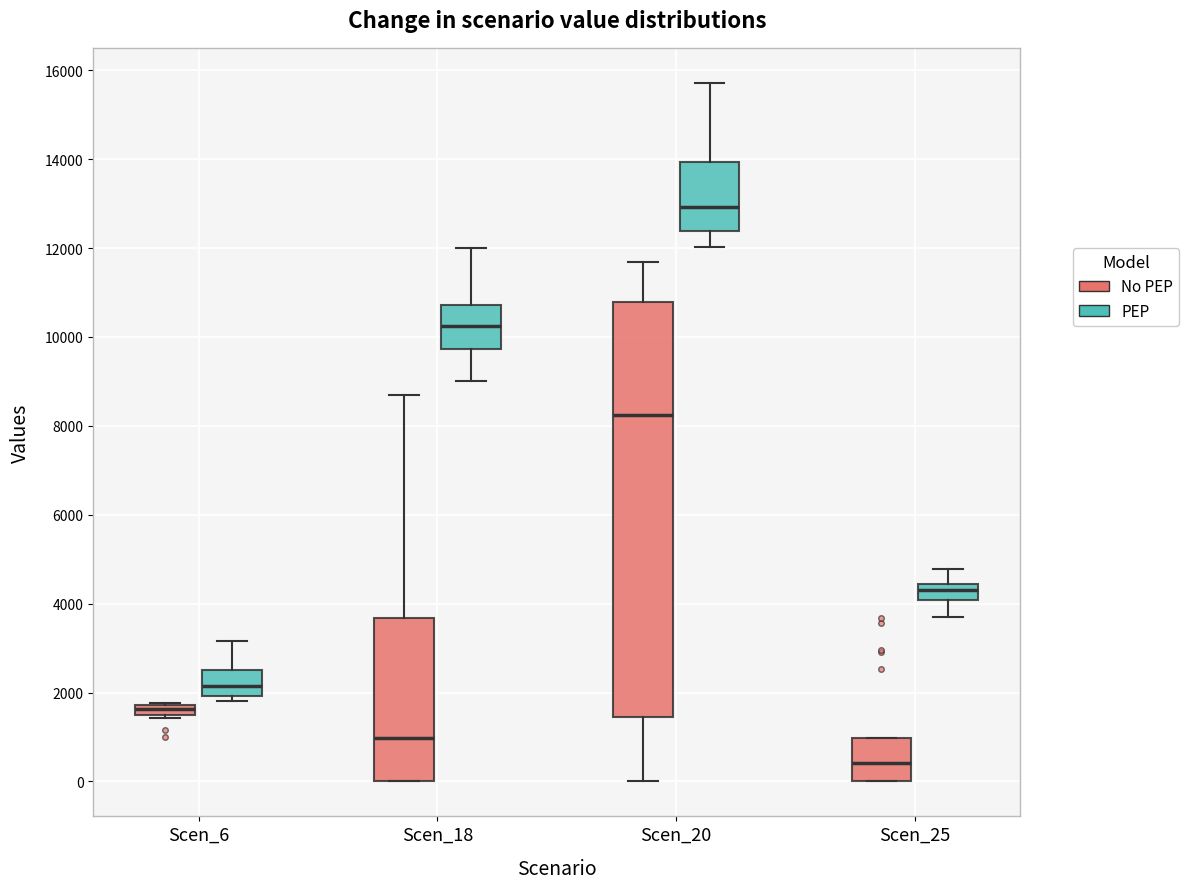

Comparing the boxes themselves (not the whiskers), which one is the tallest?

Scen_20 (No PEP)